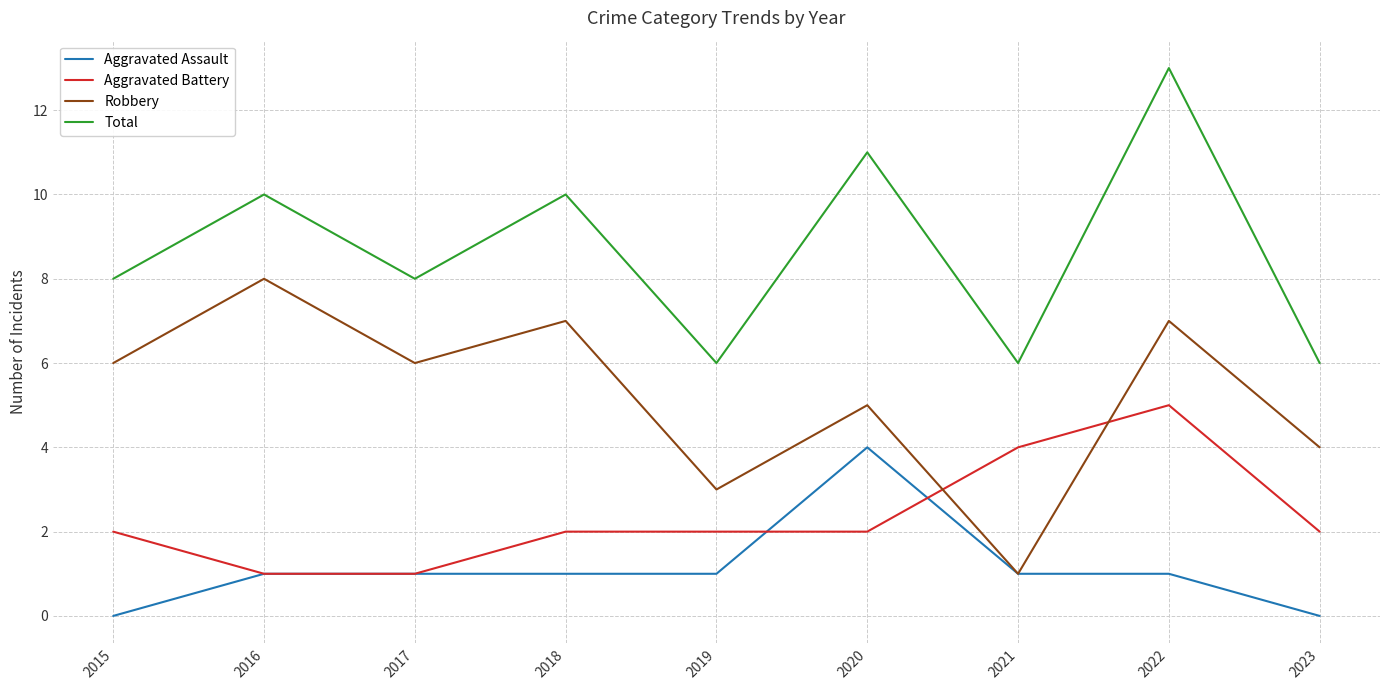

Reading right to left, extract all data points from this chart.

Aggravated Assault: 0	1	1	4	1	1	1	1	0
Aggravated Battery: 2	5	4	2	2	2	1	1	2
Robbery: 4	7	1	5	3	7	6	8	6
Total: 6	13	6	11	6	10	8	10	8